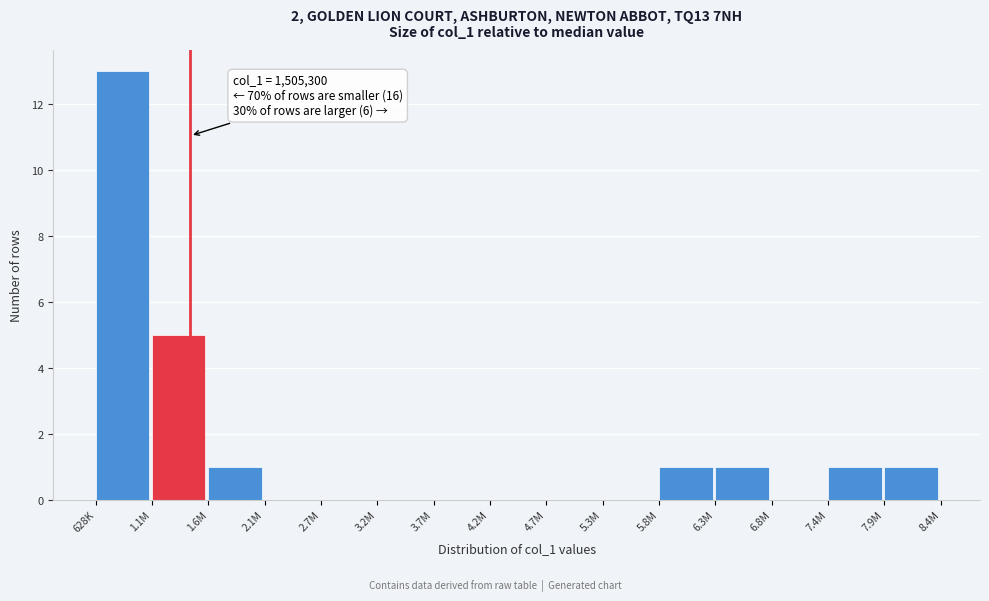

Reading left to right, list all the values displayed in this chart.

628K=13	1.1M=5	1.6M=1	2.1M=0	2.7M=0	3.2M=0	3.7M=0	4.2M=0	4.7M=0	5.3M=0	5.8M=1	6.3M=1	6.8M=0	7.4M=1	7.9M=1